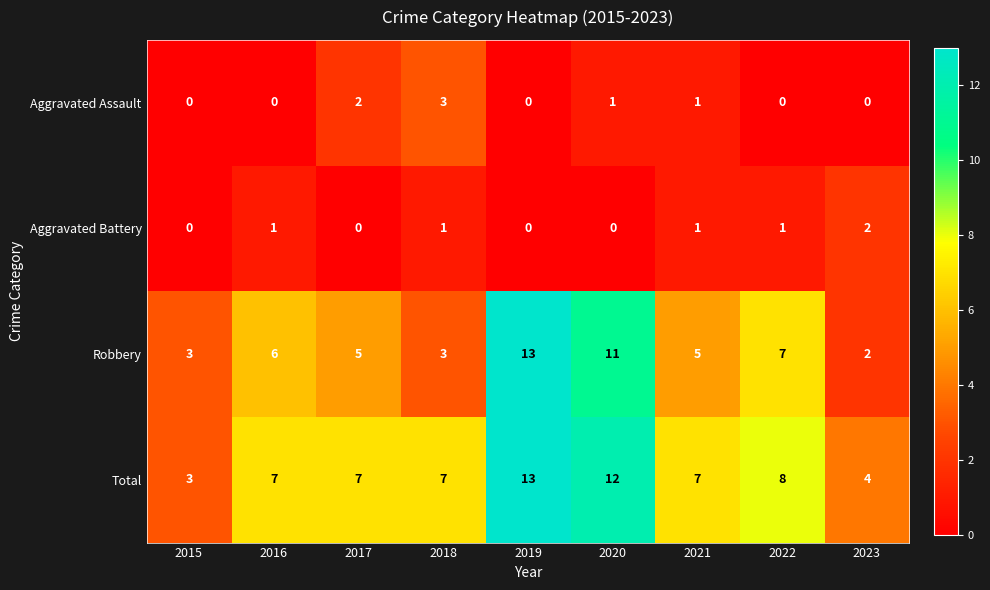

Between 2017 and 2018, which series saw the biggest shift?

Robbery